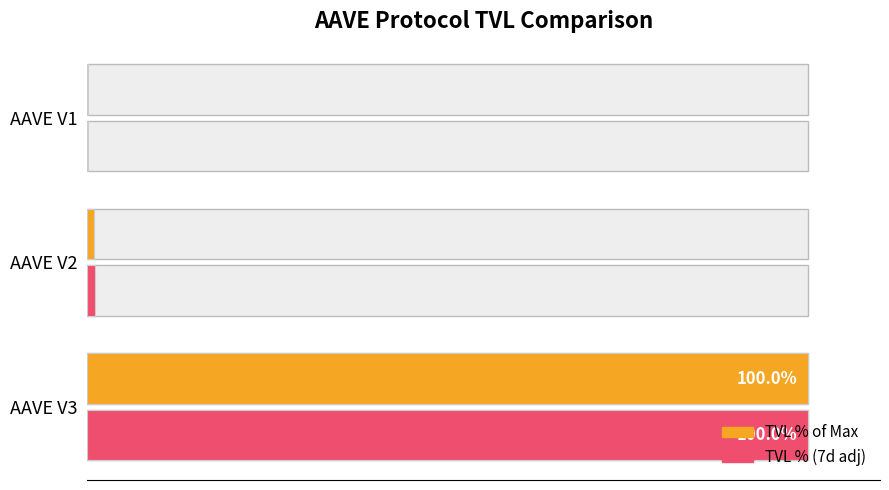

Does the chart contain stacked bars?

No